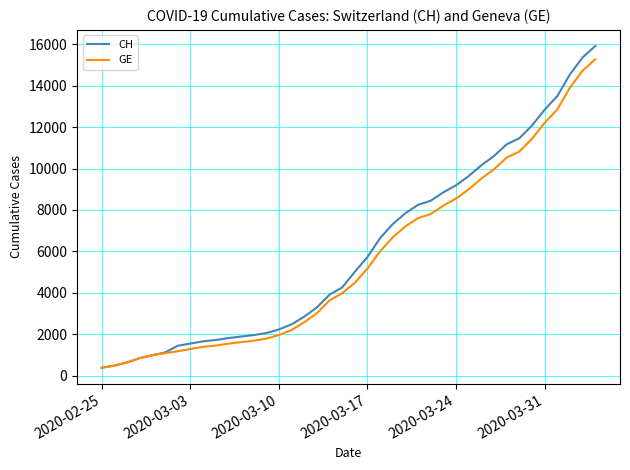

What is the greatest value displayed?

15926